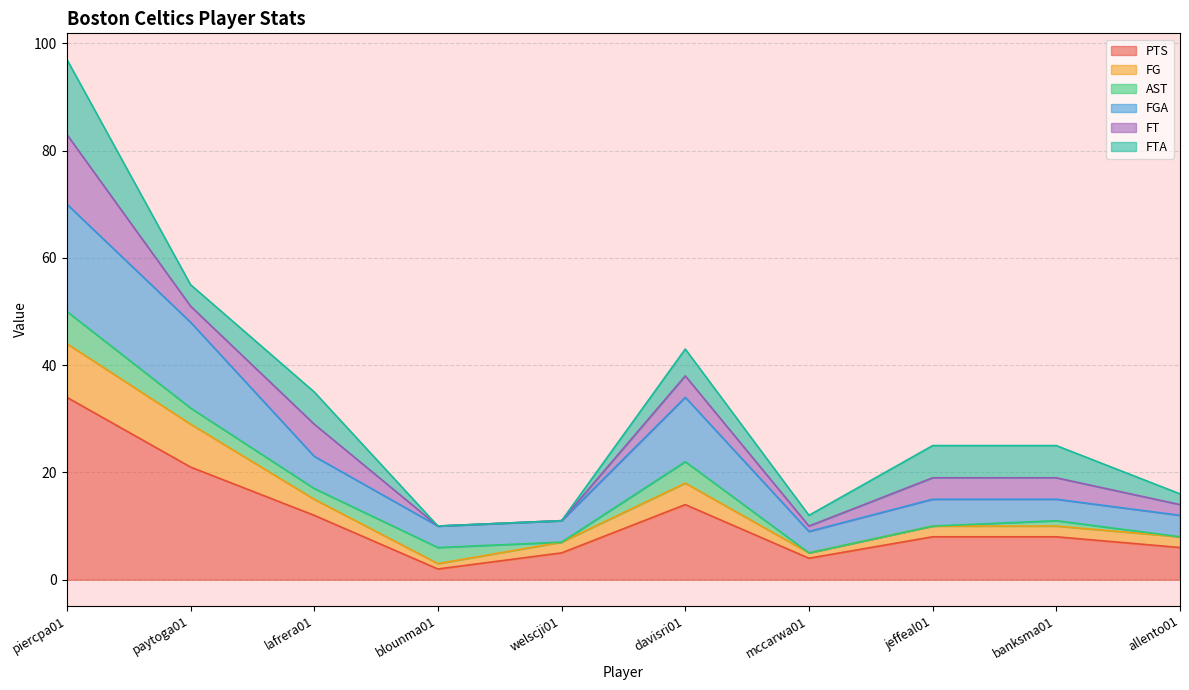

The value of PTS at lafrera01 is 16. True or false?

False